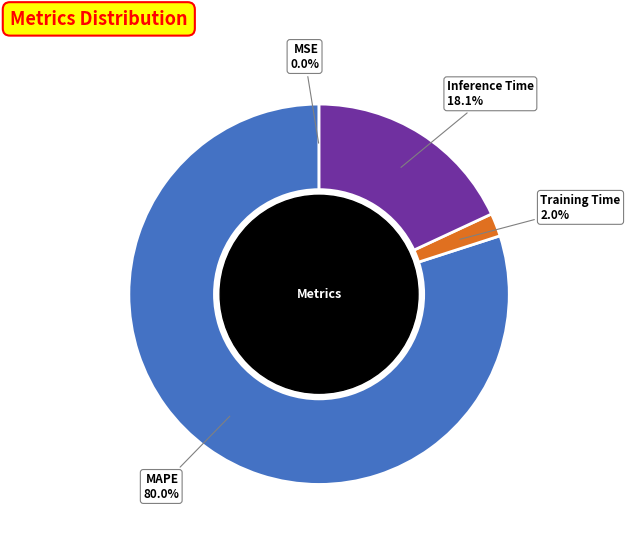

To the nearest percent, what is the average slice percentage?

25%